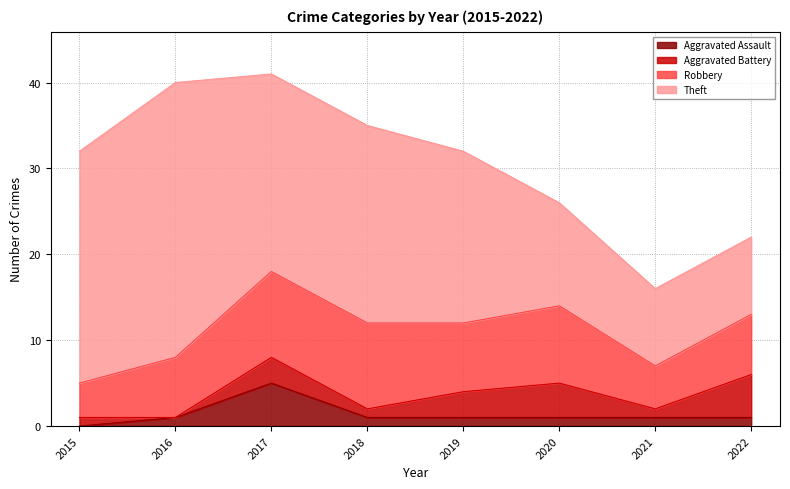

What is the sum of the Aggravated Assault values at 2021 and 2015?

1